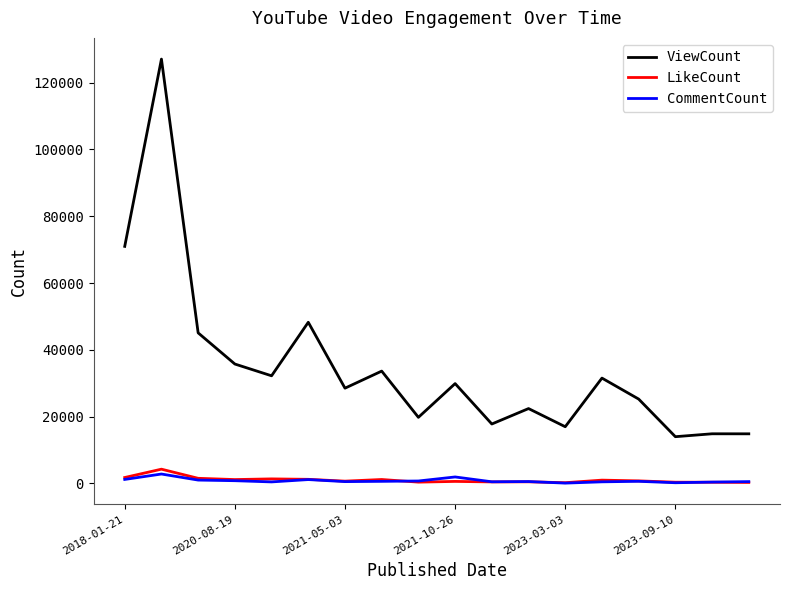

What is the minimum value for ViewCount?

14006